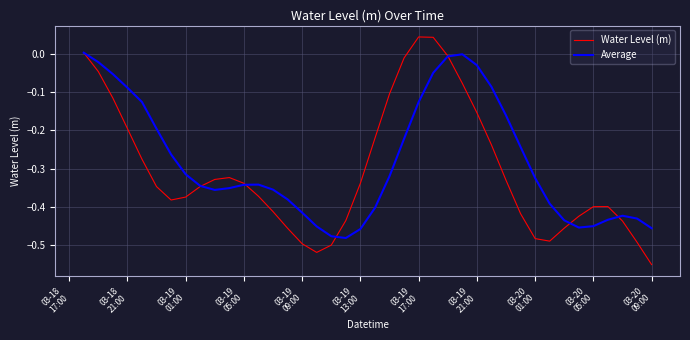

Rank the series by their maximum value, from highest to lowest.

Water Level (m), Average